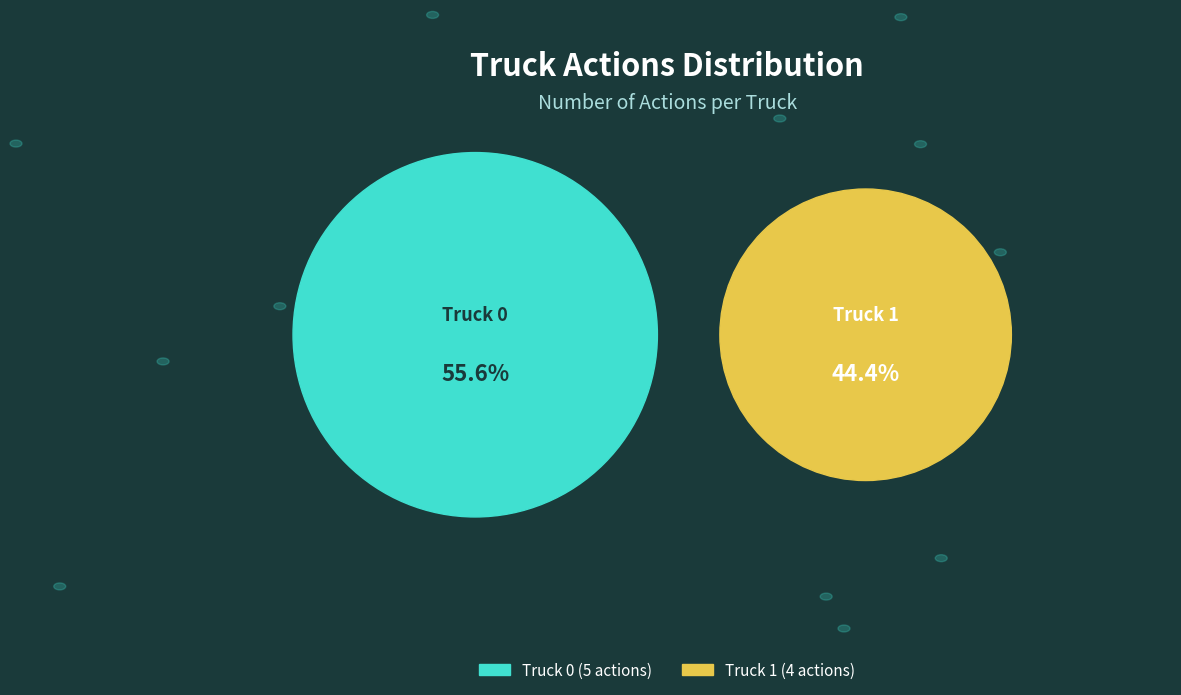

Which slice represents more than half of the pie?

Truck 0